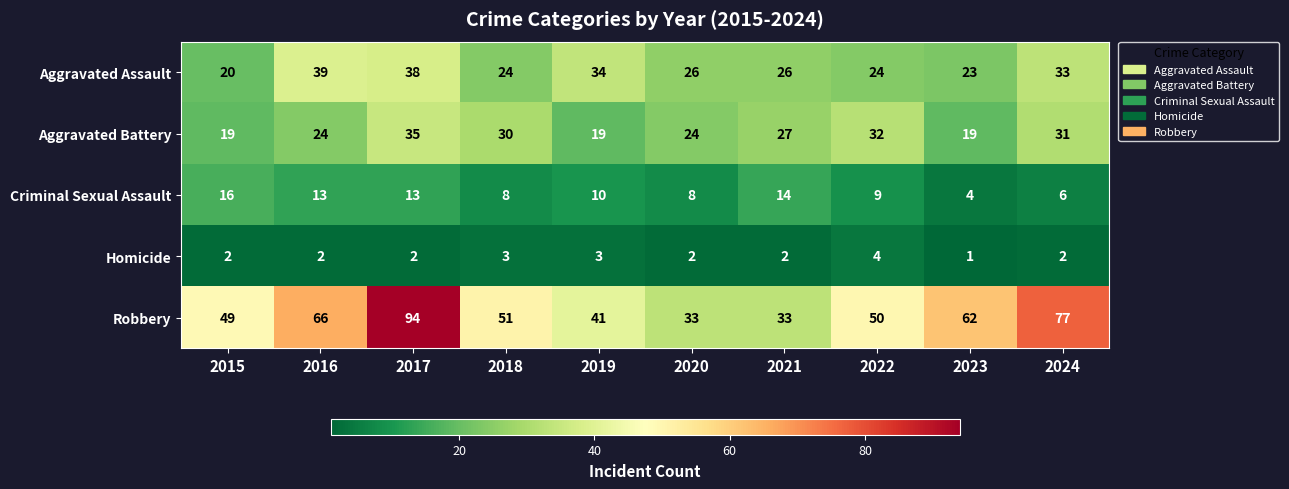

List the series in order of their peak value, highest first.

Robbery, Aggravated Assault, Aggravated Battery, Criminal Sexual Assault, Homicide